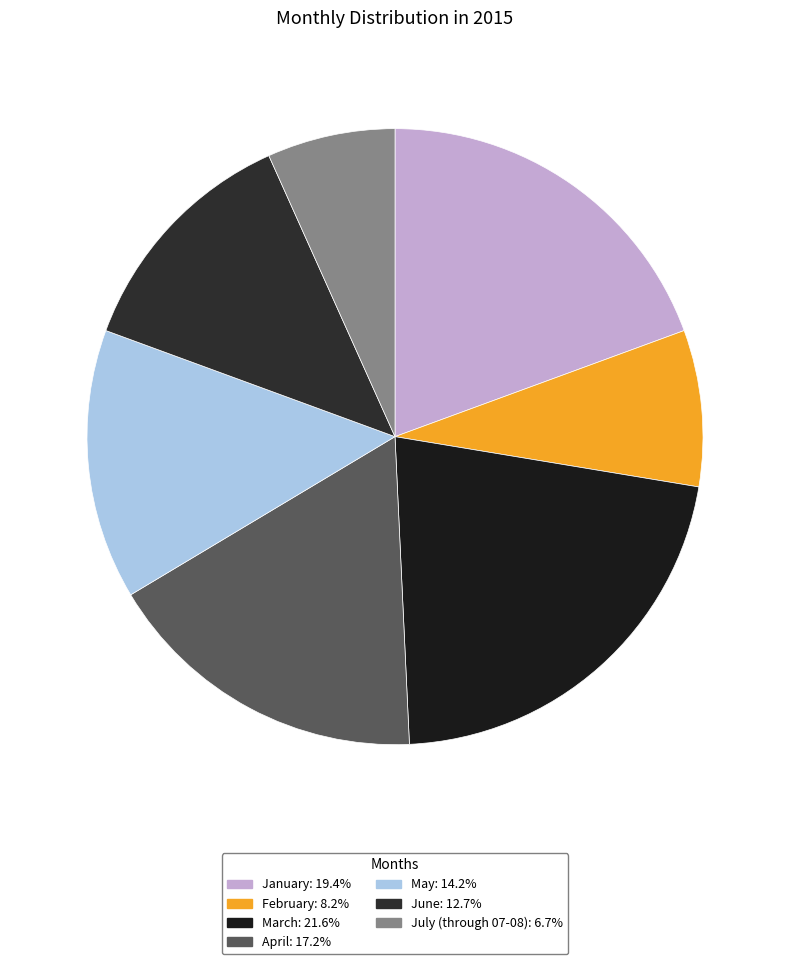

What is the largest slice in the pie chart?

March